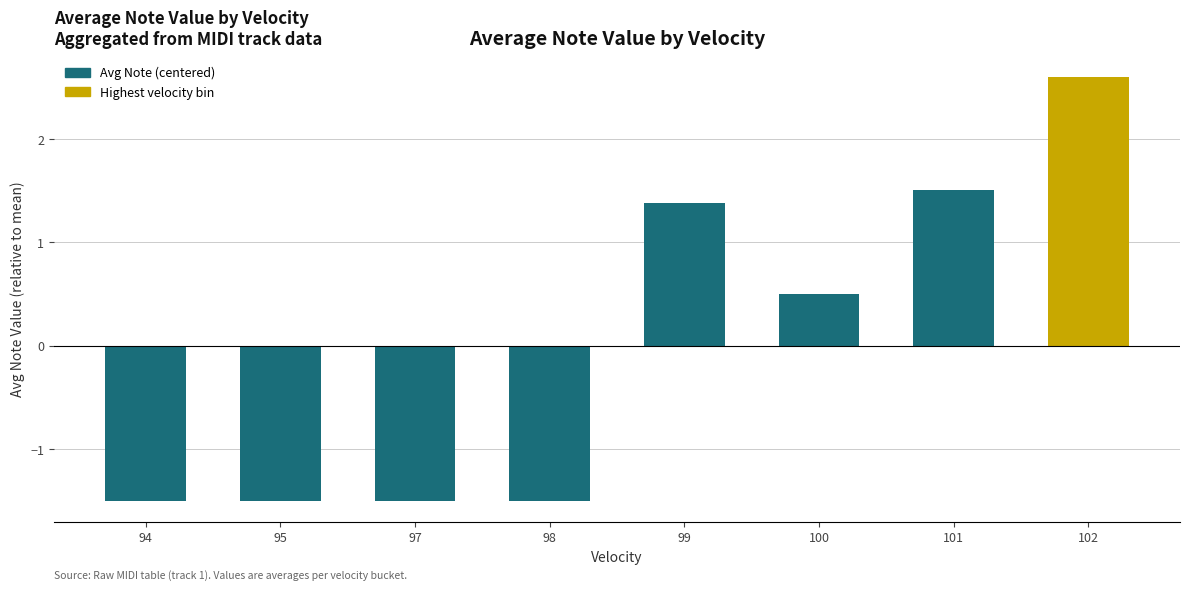

What is the difference between the second highest and second lowest values?

3.0